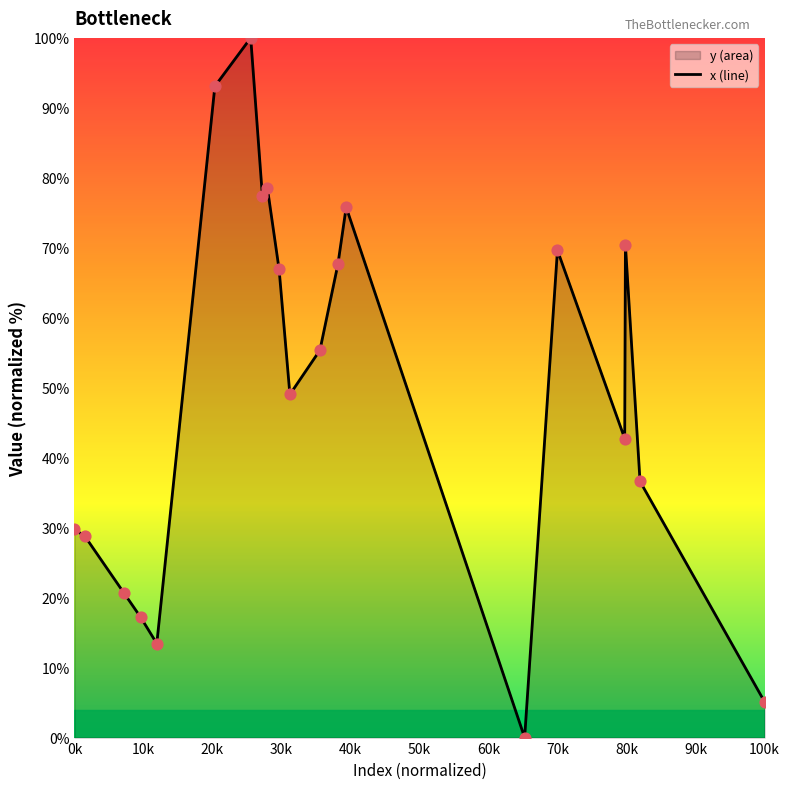

What is the maximum value shown in the chart?

100.0